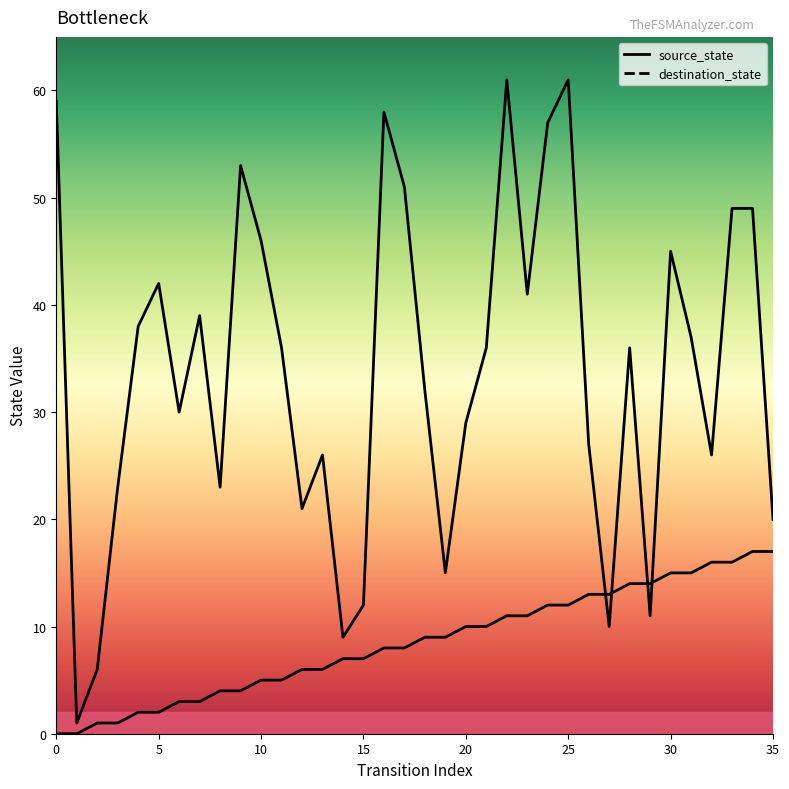

True or false: destination_state and source_state intersect in this chart.

True